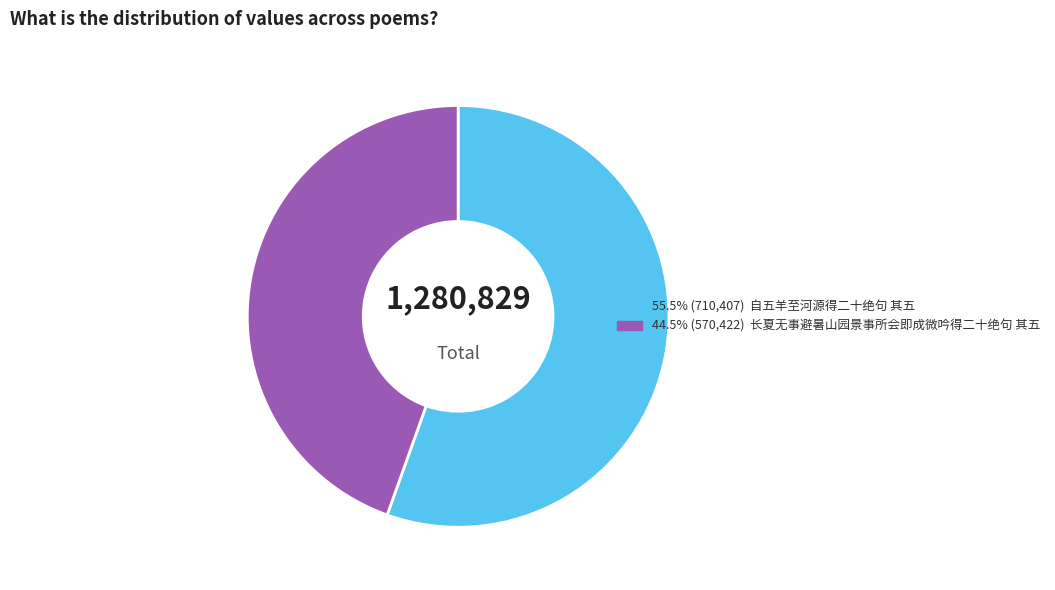

Is there a majority slice in this chart?

Yes